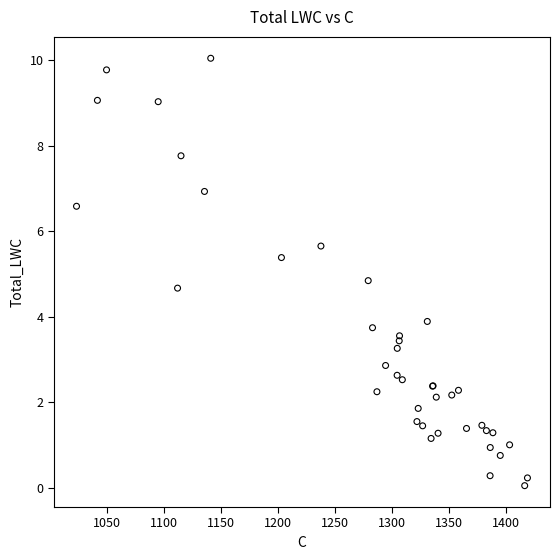

What Y value in the scatter plot is closest to 5?

4.8